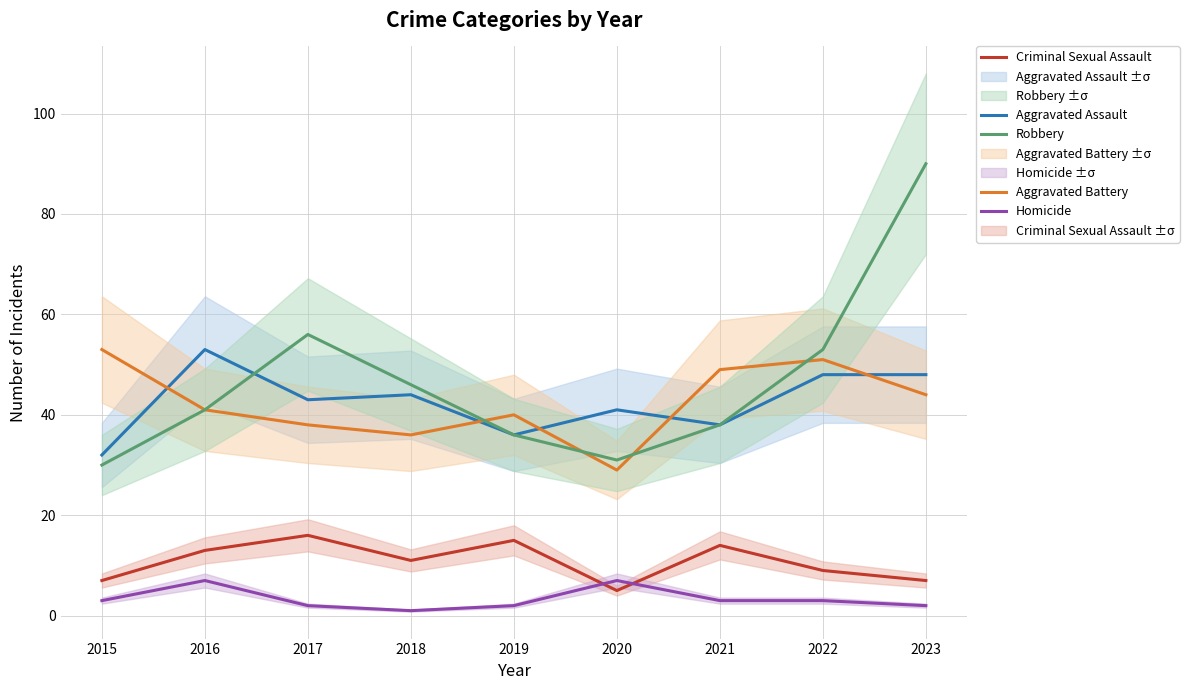

What are all the series names shown in the legend?

Aggravated Assault, Aggravated Battery, Criminal Sexual Assault, Robbery, Homicide